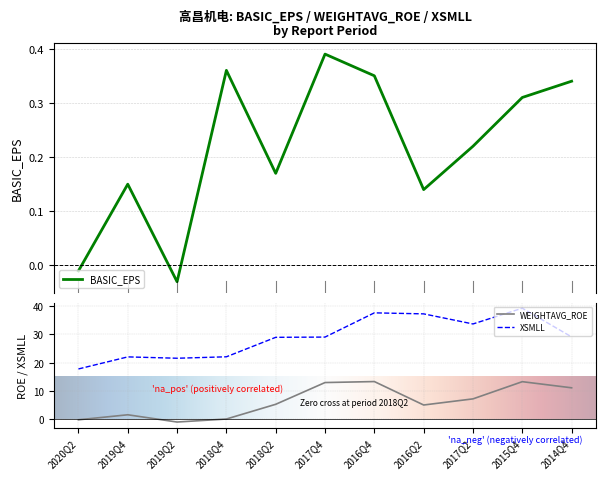

In BASIC_EPS, how many points are higher than both neighbors (excluding endpoints)?

3